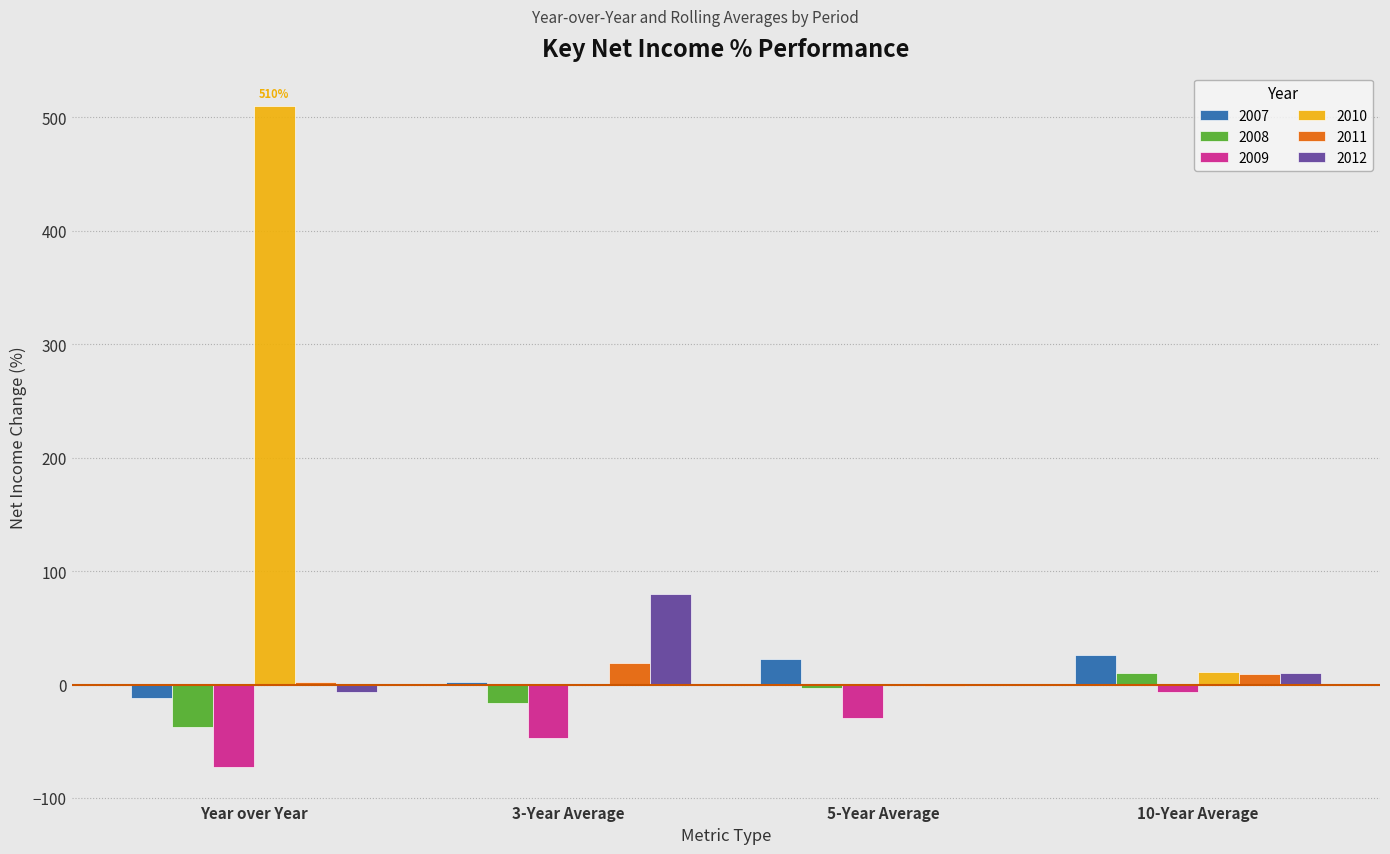

What is the sum of the 2010 values at 10-Year Average and Year over Year?

521.0